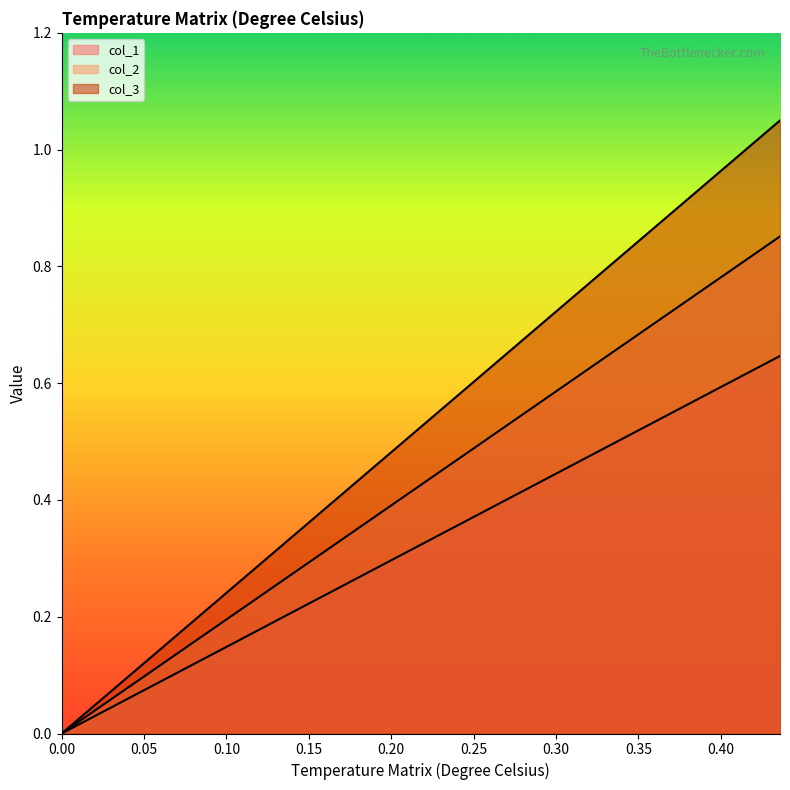

The col_3 series shows 0.6 at 0.26535. True or false?

True